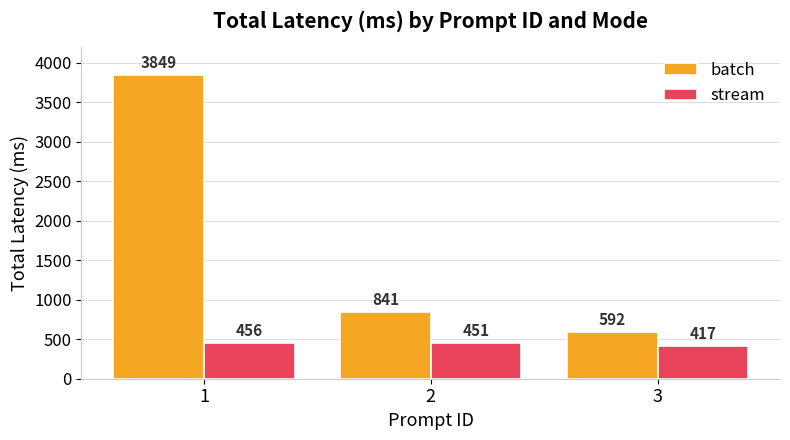

Reading left to right, extract all data points from this chart.

batch: 3849	841	592
stream: 456	451	417